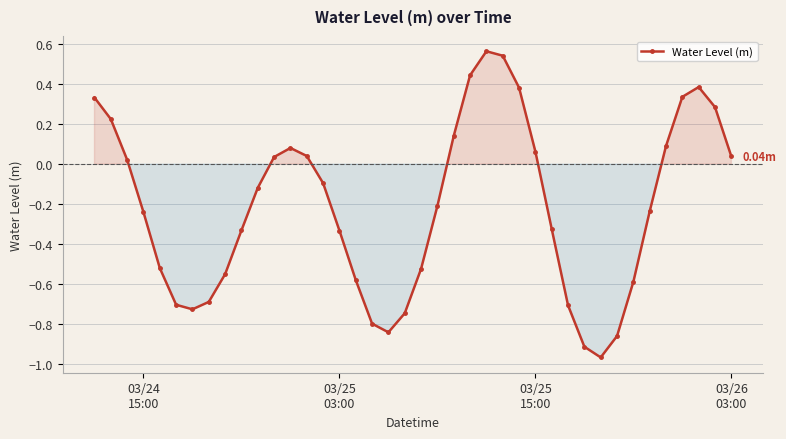

How many interior local peaks (higher than both neighbors) does the data have?

3